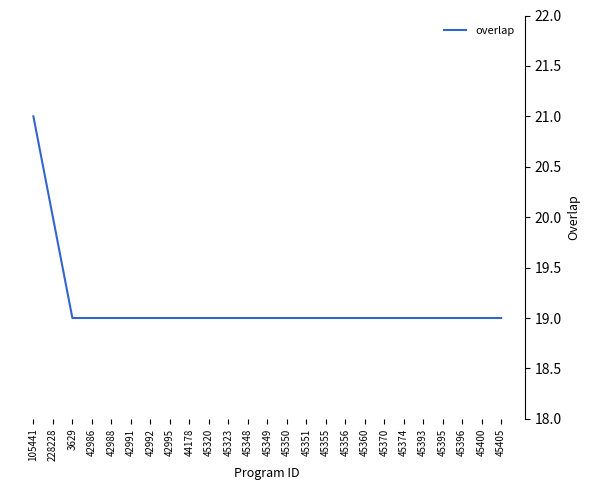

Where is the data nearest to the value 20?

228228